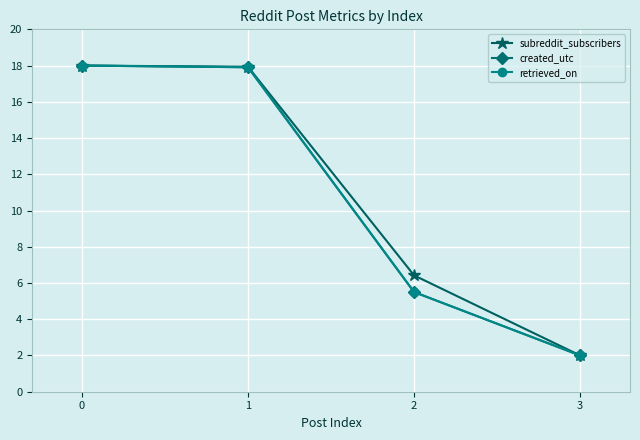

What is the maximum value shown in the chart?

18.0